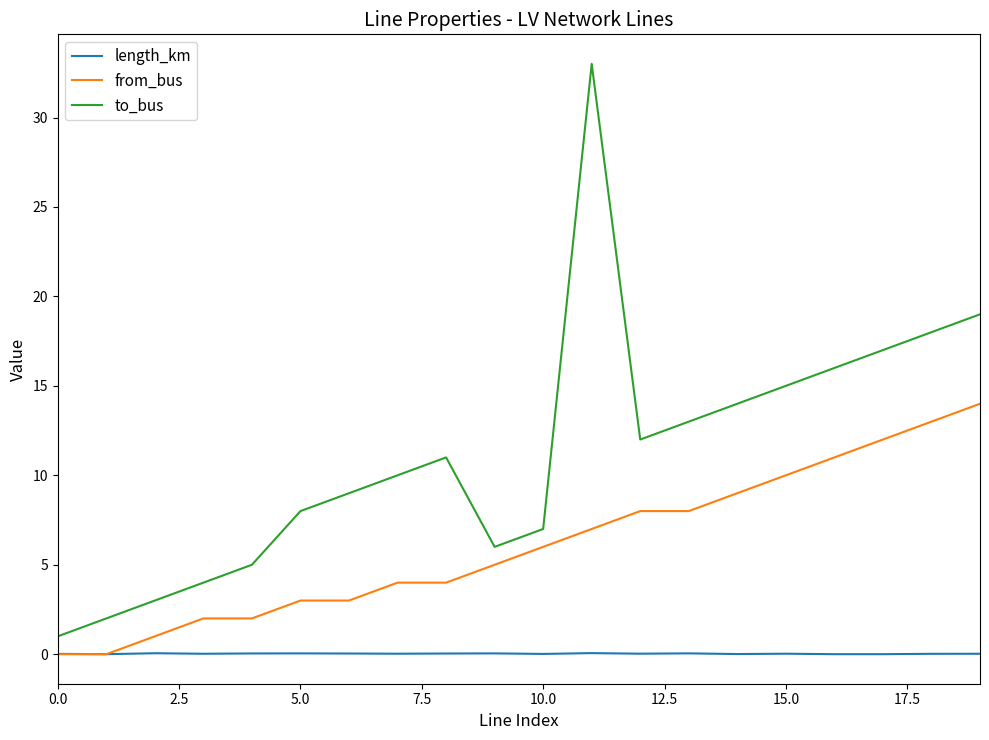

True or false: to_bus and length_km intersect in this chart.

False